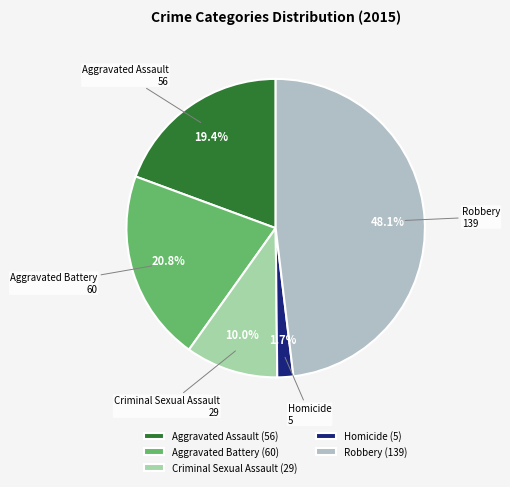

What is the total percentage of Homicide and Aggravated Assault?

21.1%